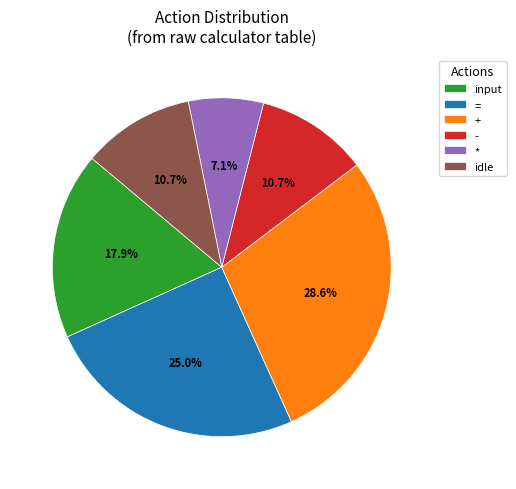

Which category has the biggest portion of the pie?

+